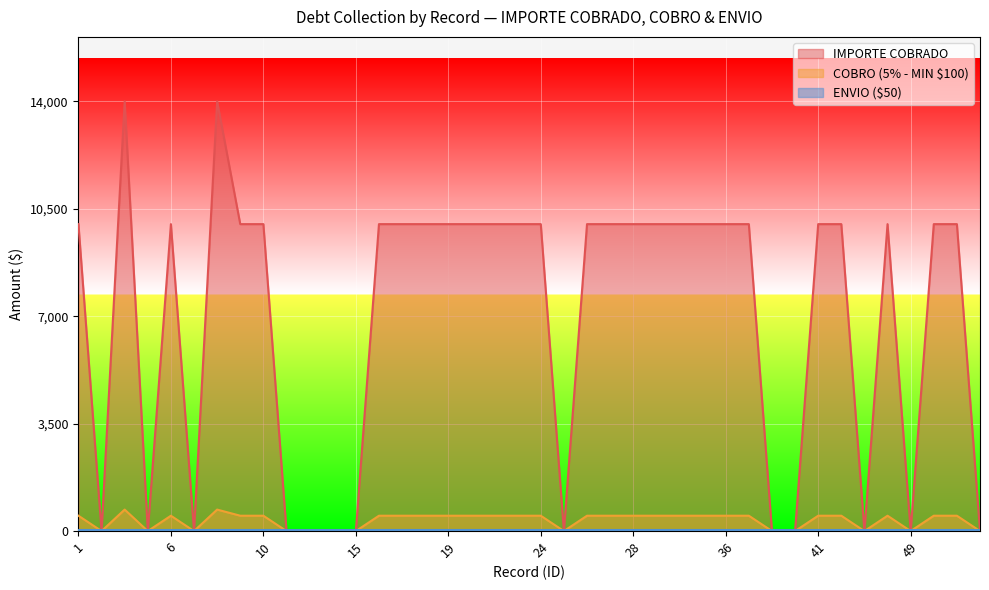

What is the average value of the IMPORTE COBRADO series?

6950